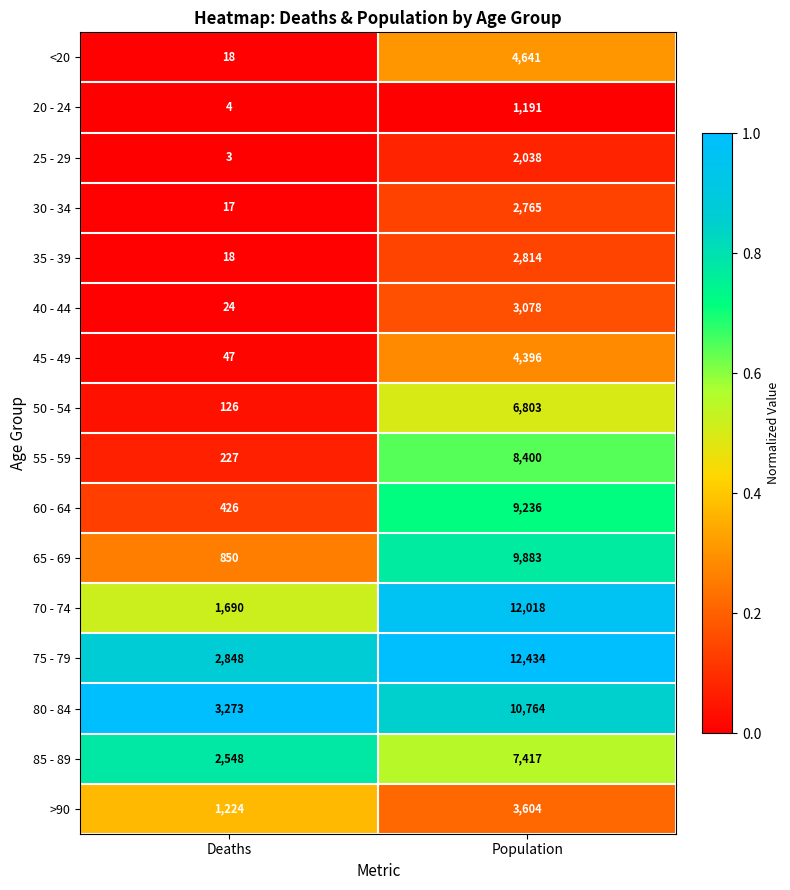

At which category is the sum across all series the highest?

Population